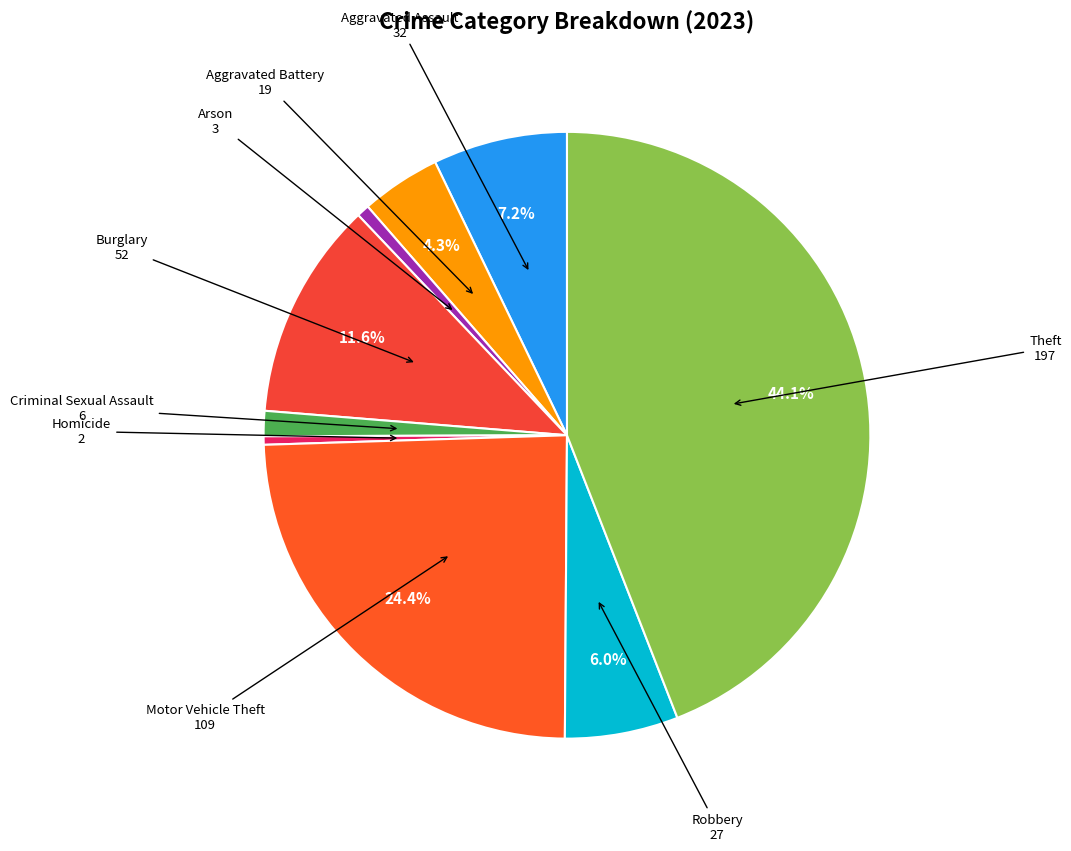

To the nearest percent, what is the difference between the Theft and Burglary slice percentages?

32%